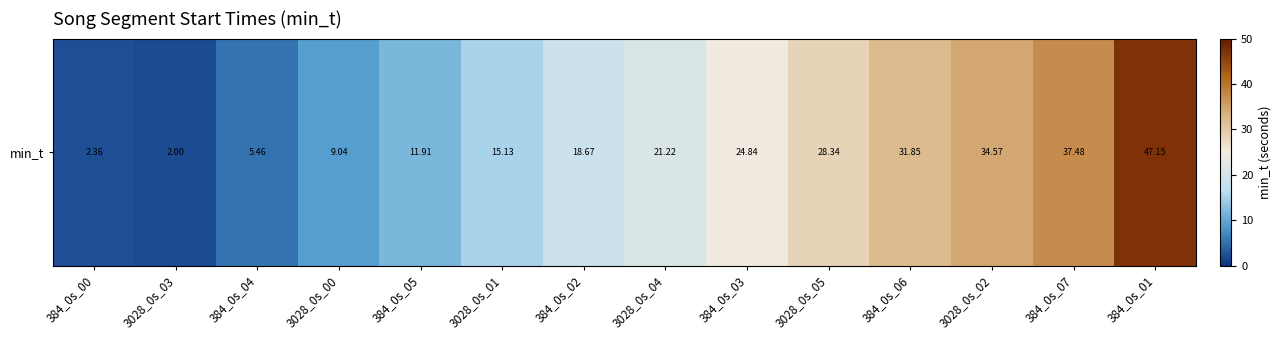

The value at 3028_0s_00 is 9.0. True or false?

True